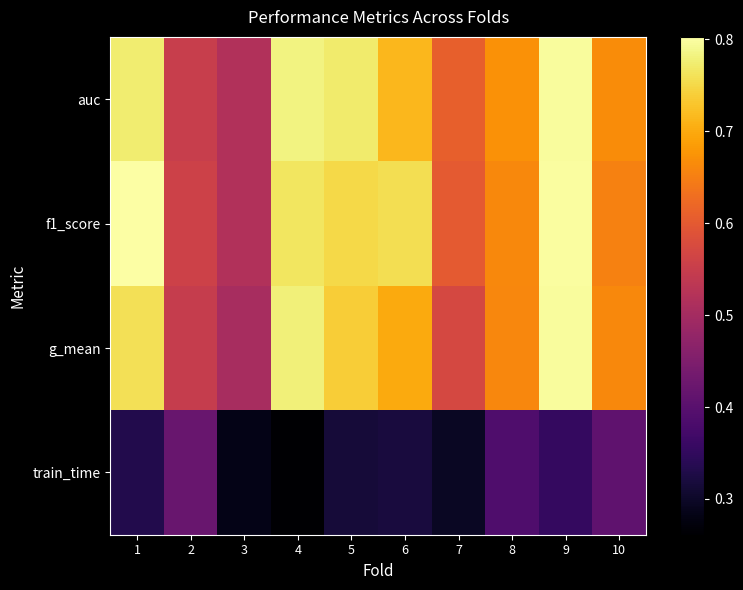

Which series has the largest total across all categories?

f1_score